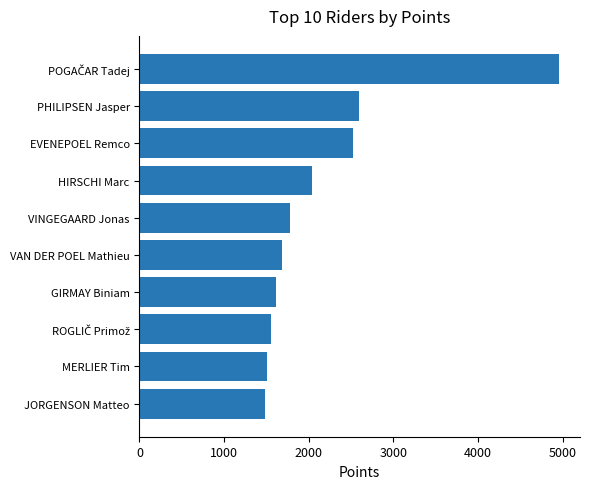

Approximately how many times larger is the value at VINGEGAARD Jonas compared to VAN DER POEL Mathieu?

1.1